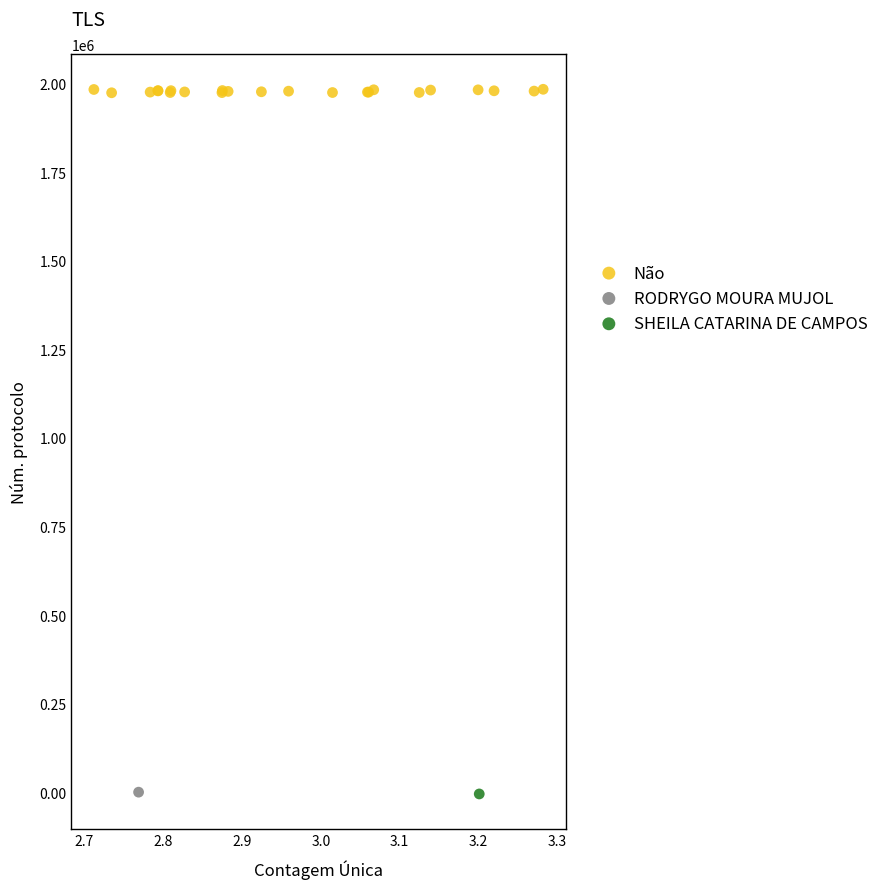

What are all the series names shown in the legend?

Não, RODRYGO MOURA MUJOL, SHEILA CATARINA DE CAMPOS